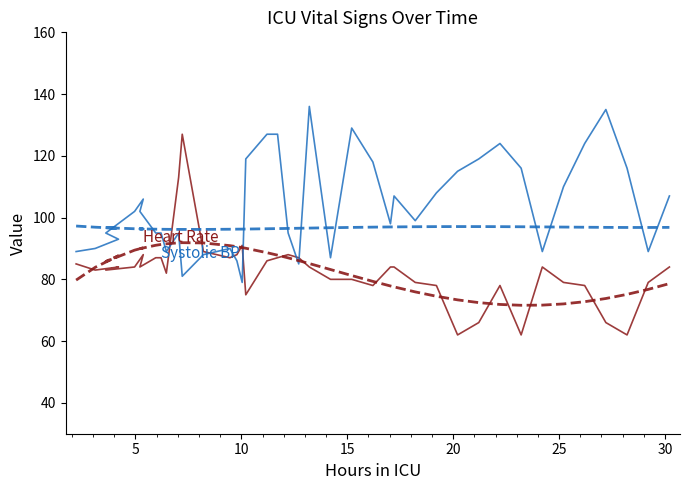

Which series has the largest total across all categories?

Systolic BP